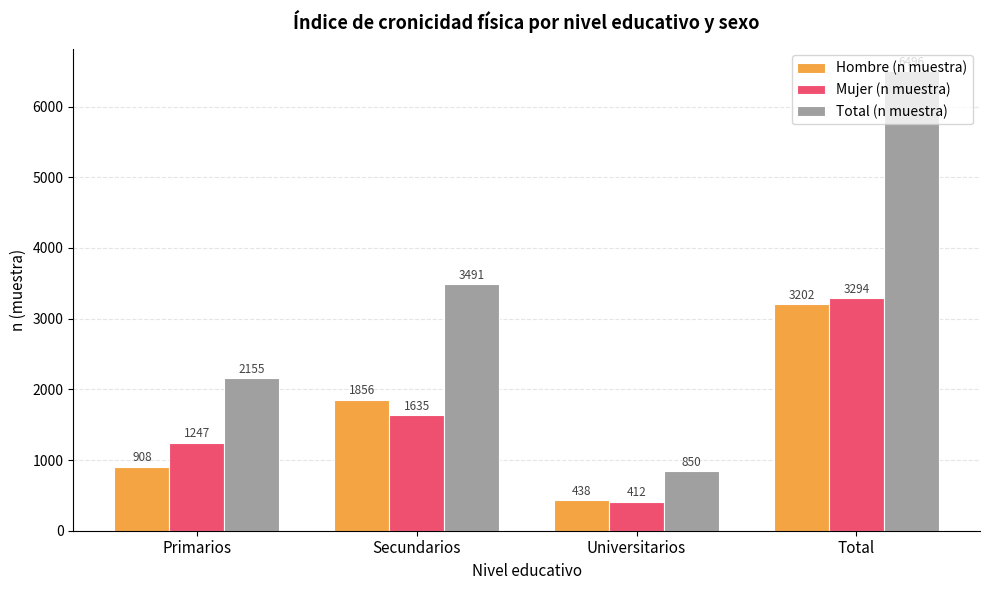

What is the label of the 3rd bar from the right?

Secundarios